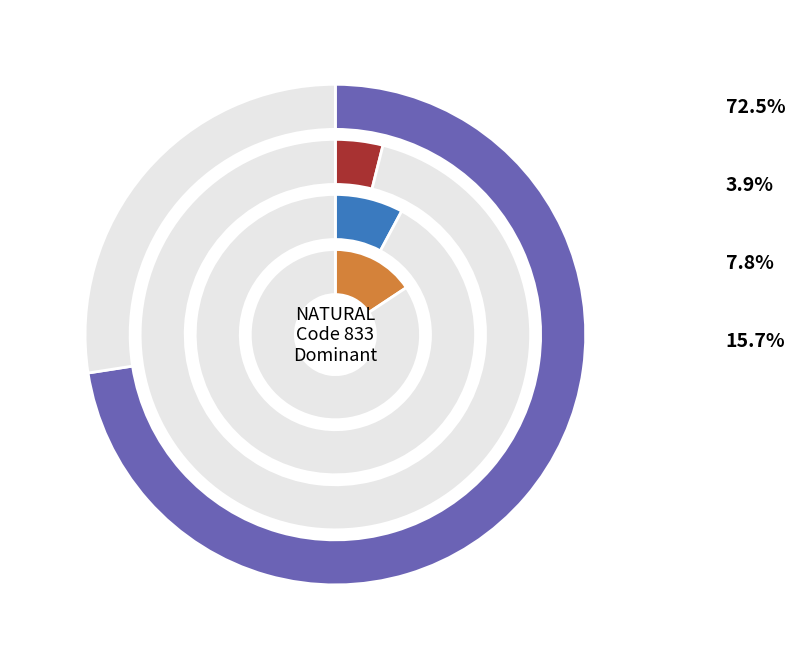

To the nearest percent, what portion does 831 represent?

4%